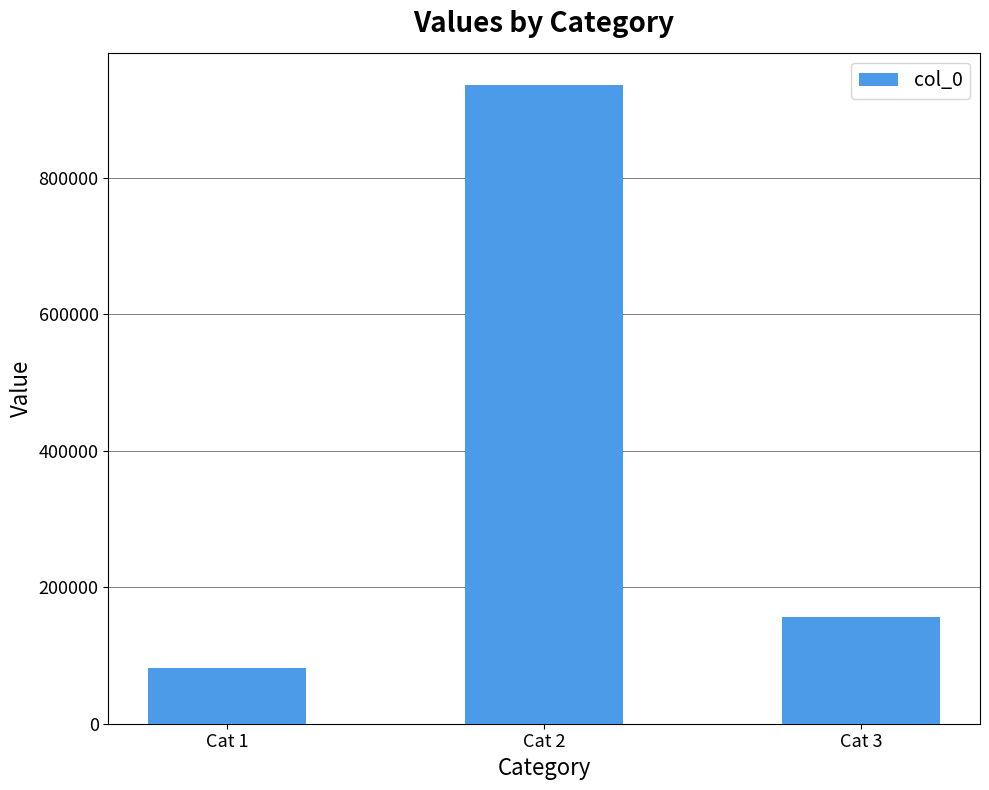

List the labels in order of value, largest first.

Cat 2, Cat 3, Cat 1